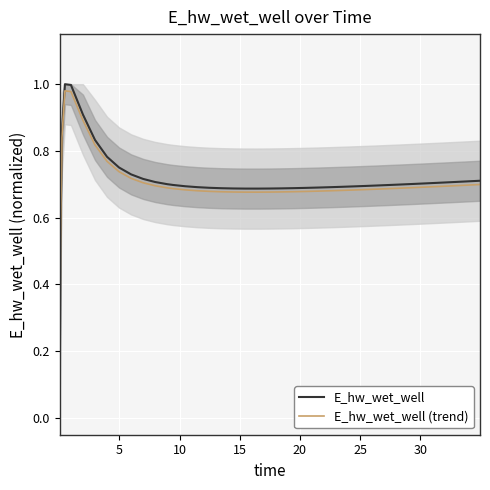

Which series has the largest range (max minus min)?

E_hw_wet_well